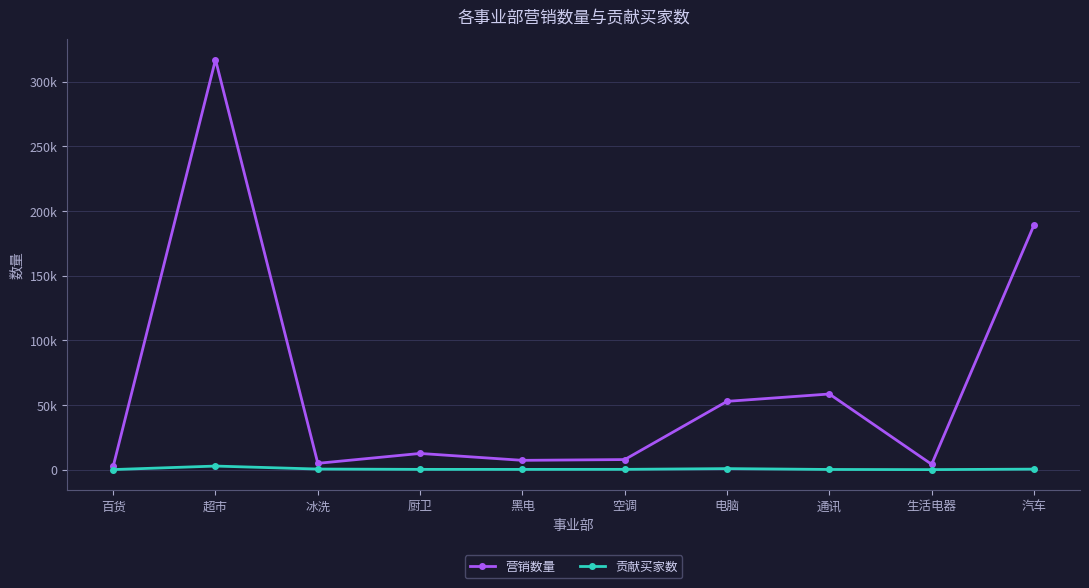

What is the difference between the maximum and minimum values in the 贡献买家数 series?

2746